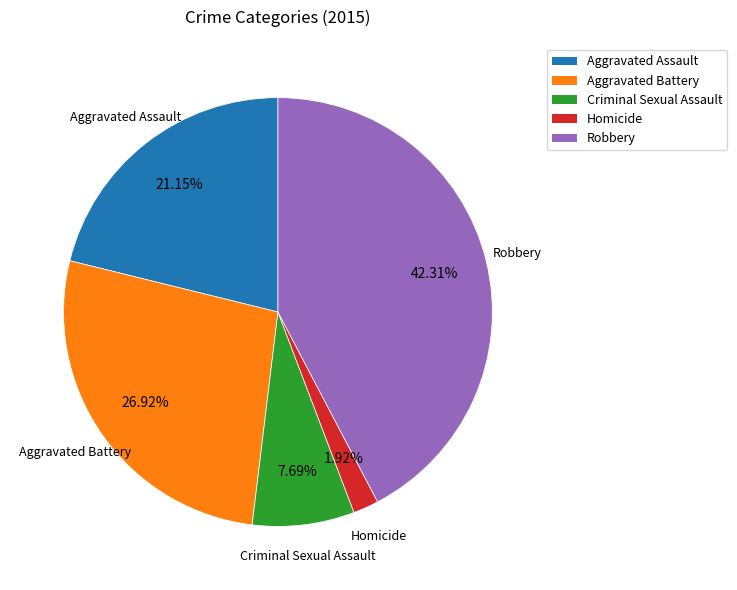

Does Homicide represent more than half of the total?

No